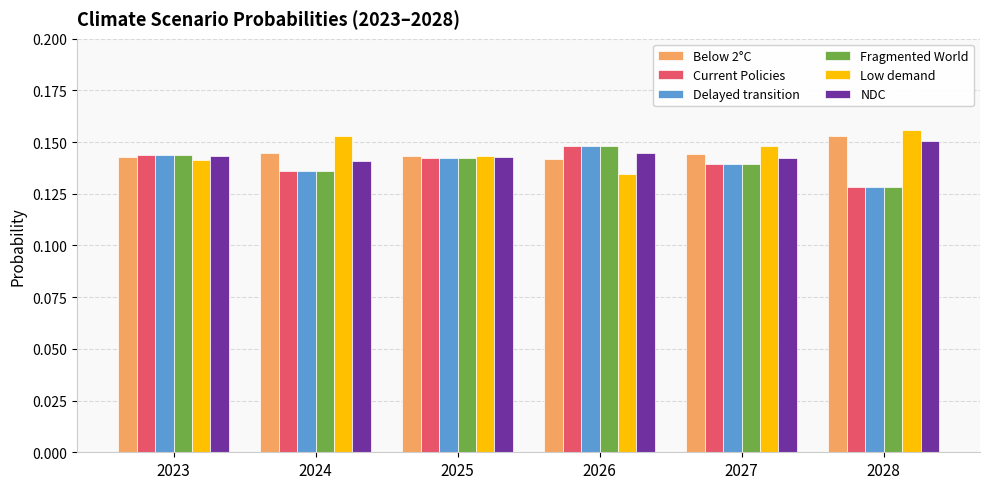

At how many categories does at least one series exceed 0?

6